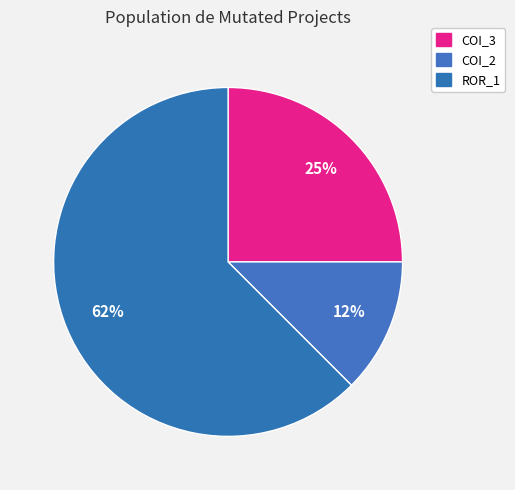

What is the smallest slice in the pie chart?

COI_2